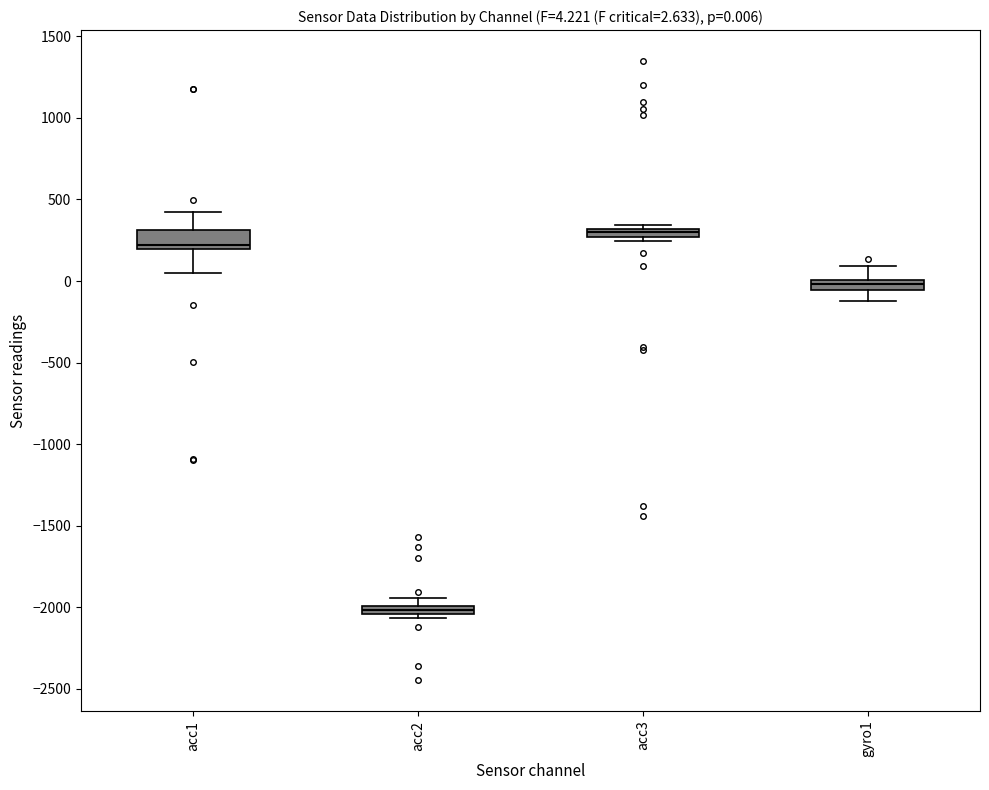

Which box is the tallest, from its lower edge to its upper edge?

acc1